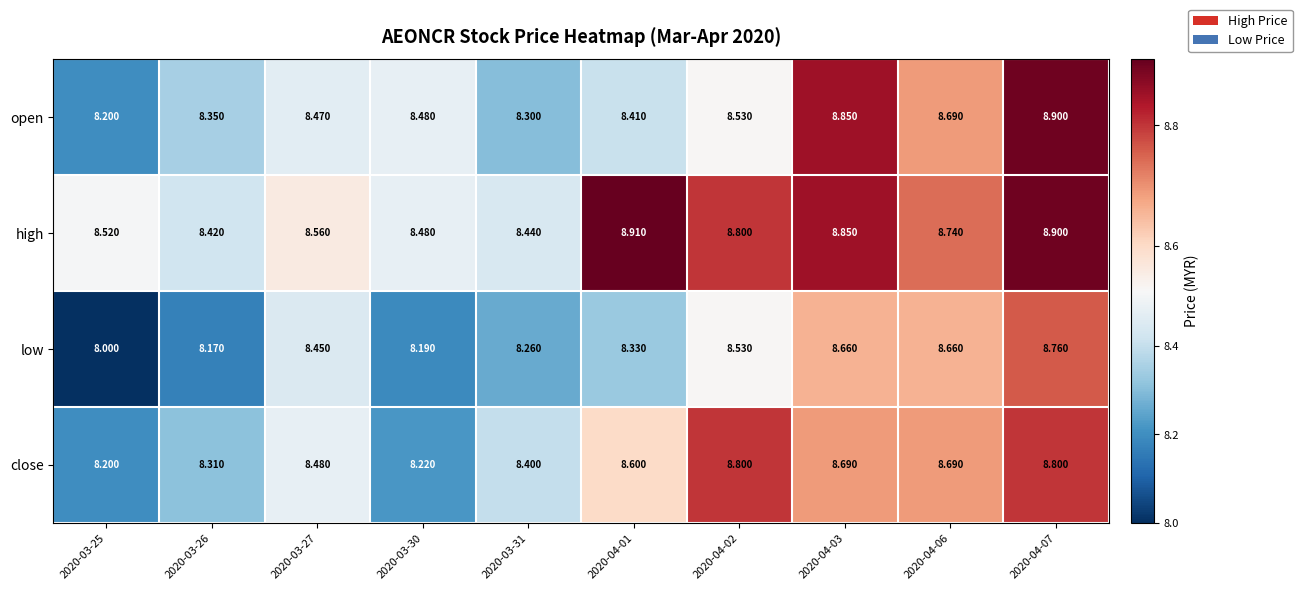

Rank the series by their maximum value, from highest to lowest.

high, open, close, low